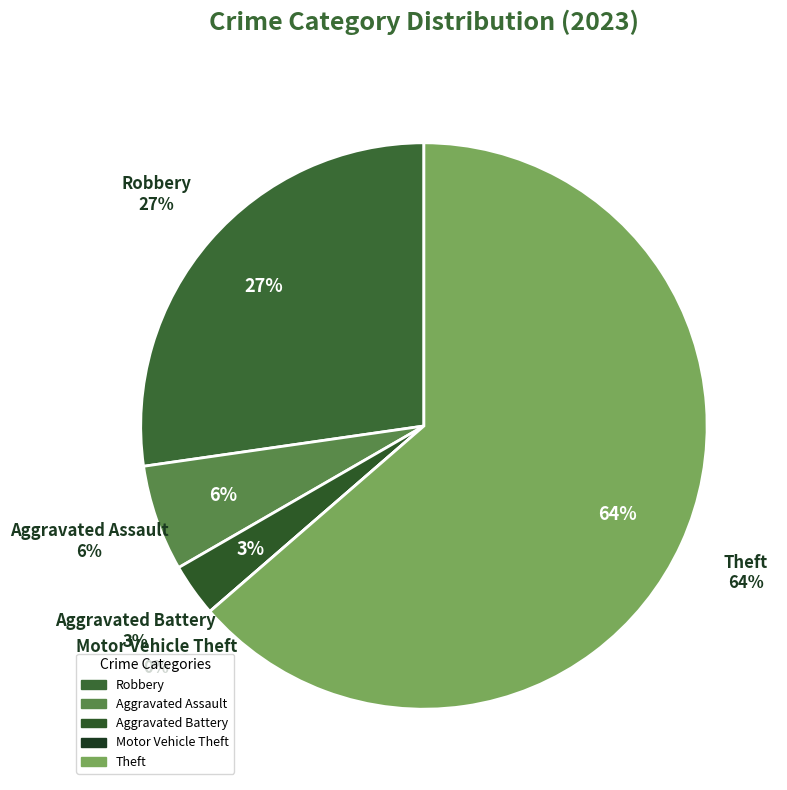

Between Aggravated Assault and Motor Vehicle Theft, which is larger?

Aggravated Assault